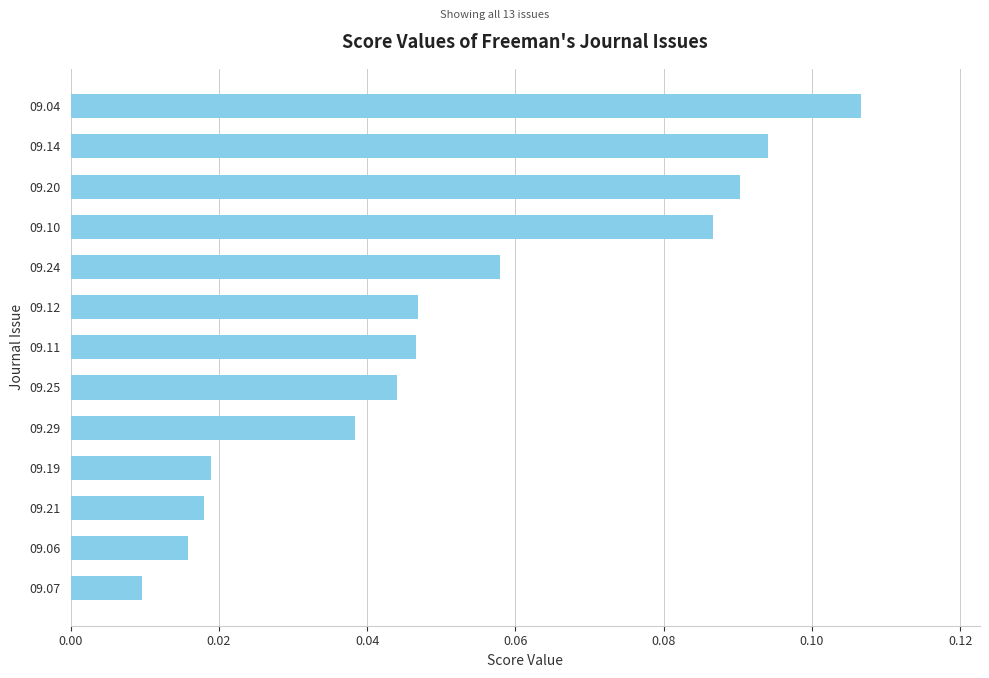

Which category has the highest value across all series?

09.04